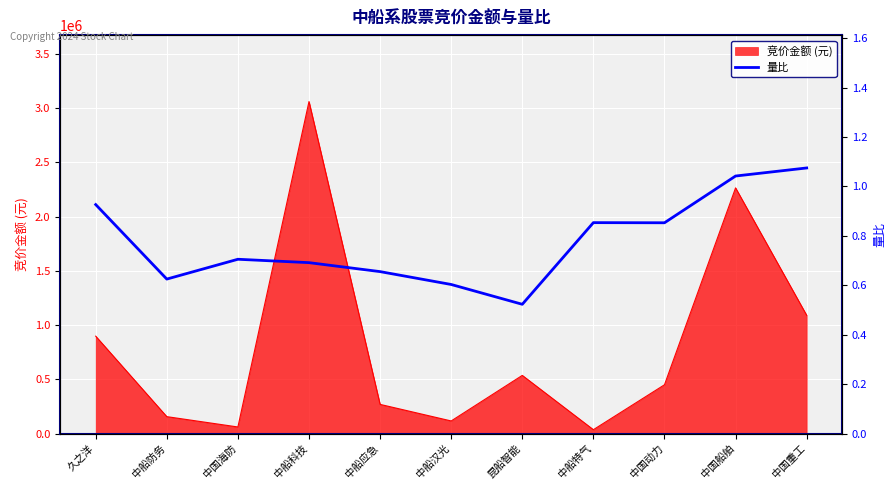

How many lines are shown in the chart?

1